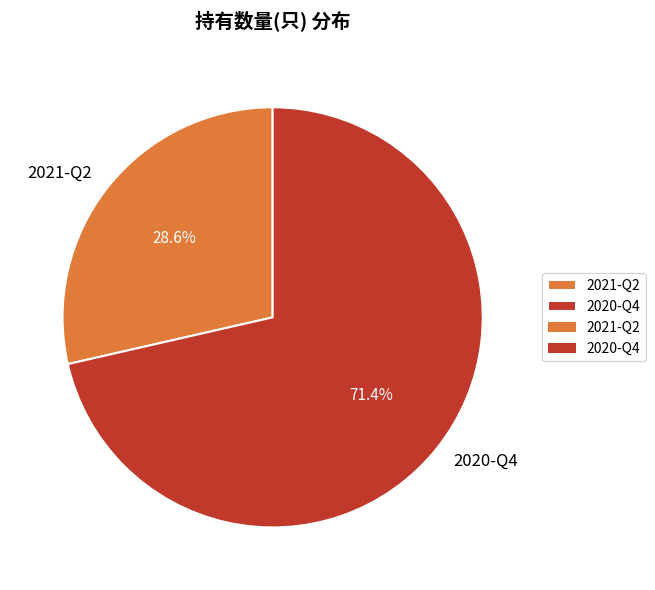

What percentage is the 2021-Q2 slice, to the nearest percent?

29%